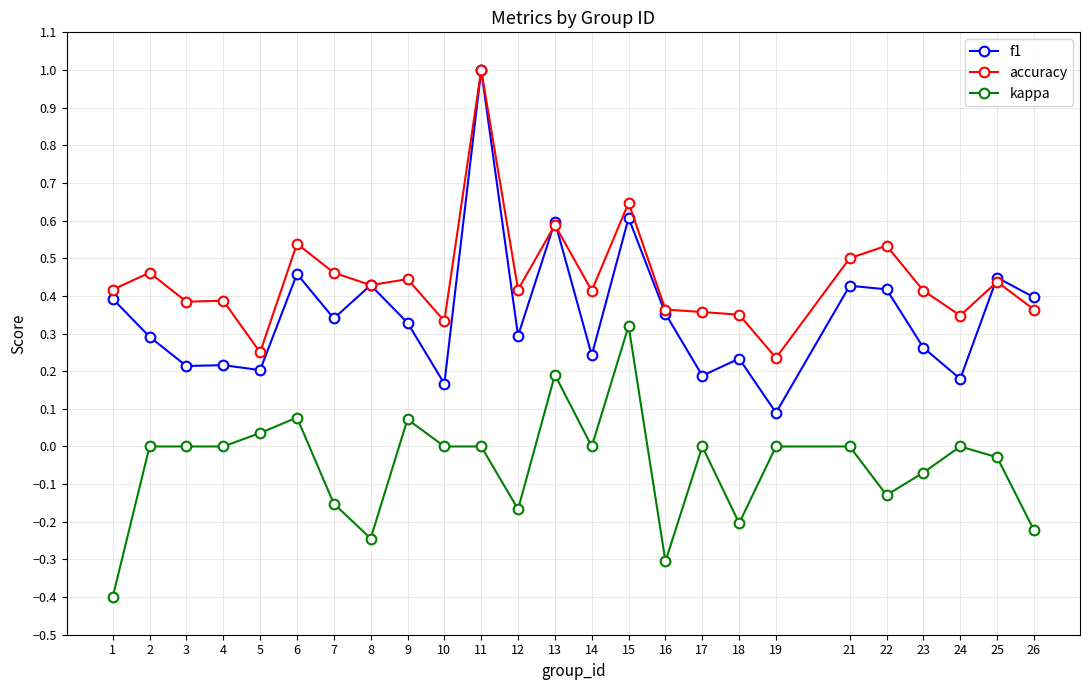

Is the value of f1 at 6 greater than the value of kappa at 13?

Yes